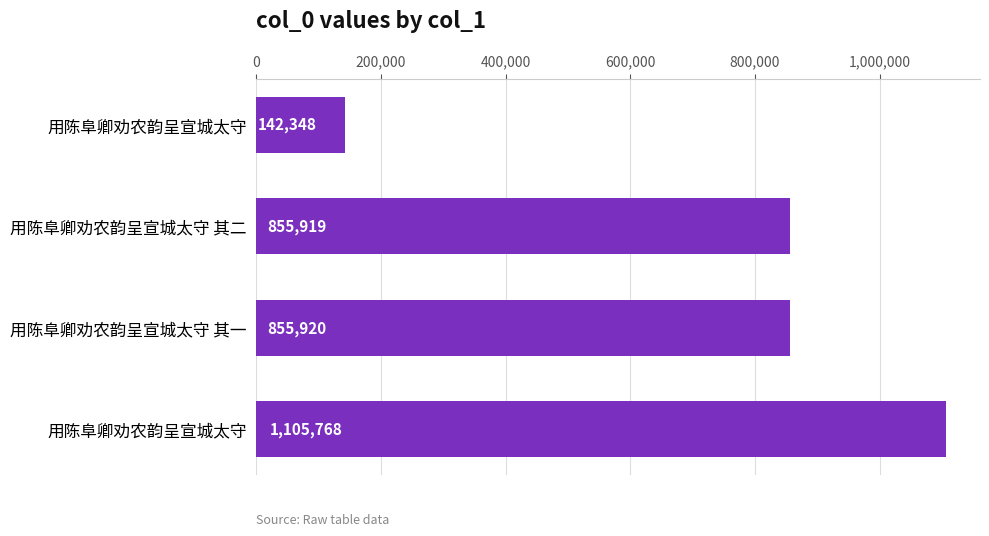

Are the bars horizontal?

Yes